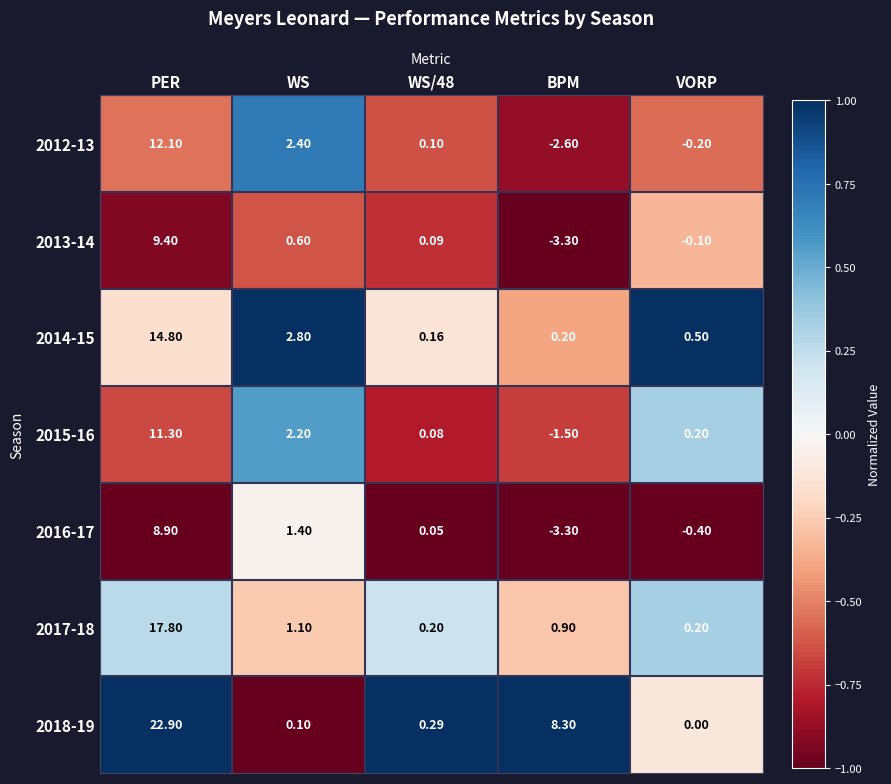

Count the number of data series in this chart.

7